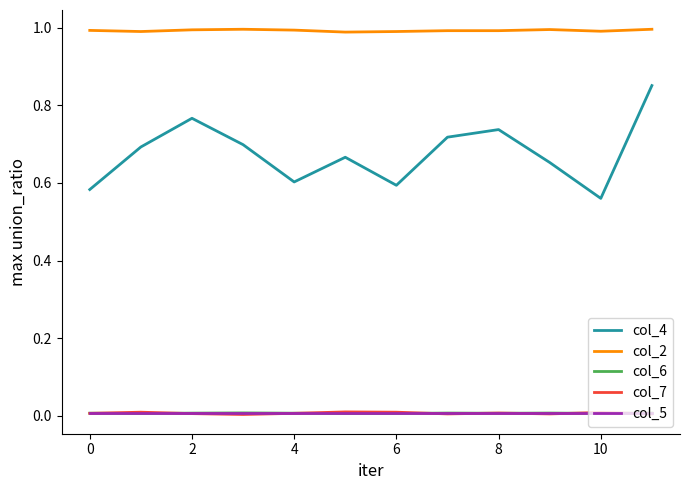

Which series has the largest range (max minus min)?

col_4